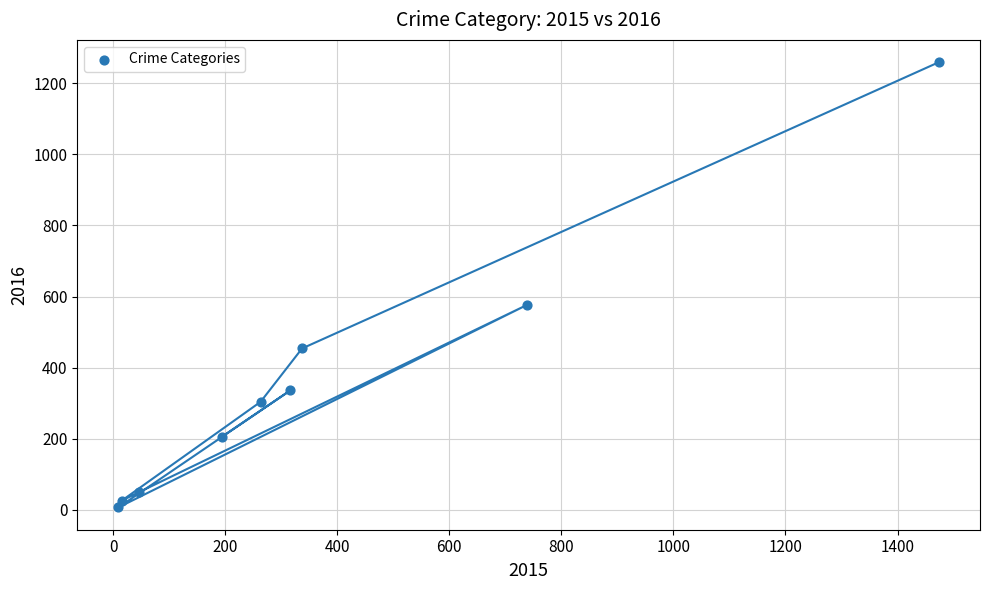

What is the average X value?

377